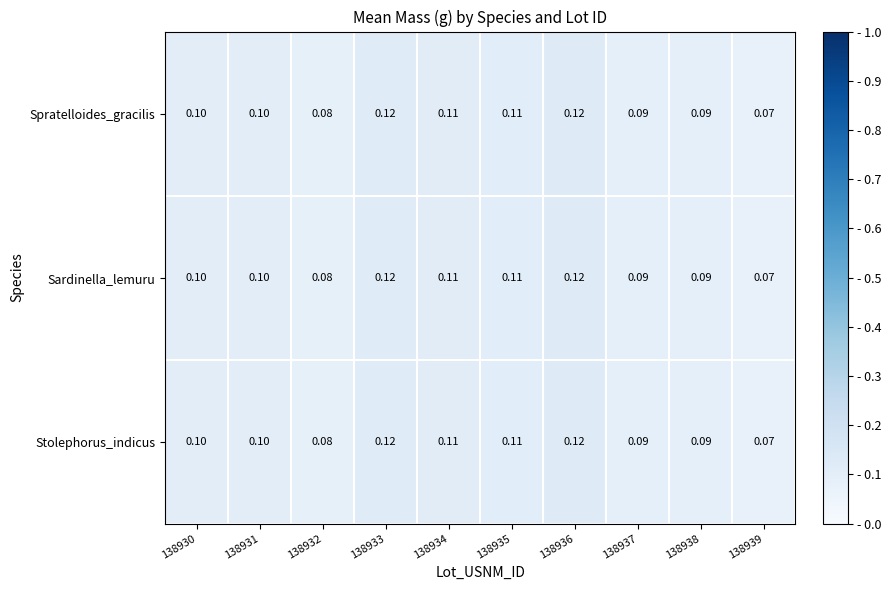

Is the value of Stolephorus_indicus at 138930 greater than the value of Sardinella_lemuru at 138936?

No